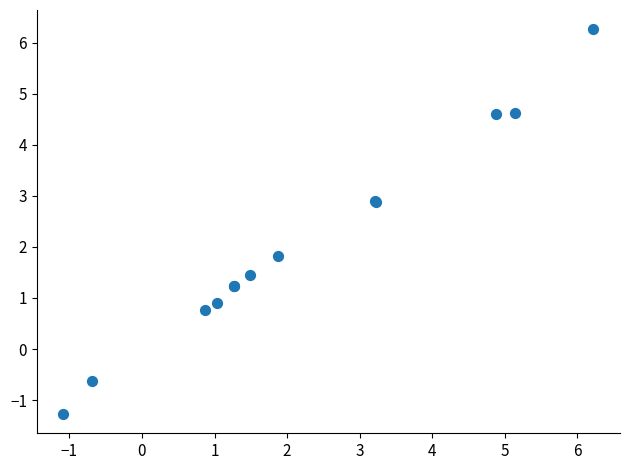

What Y value in the scatter plot is closest to 2?

1.8